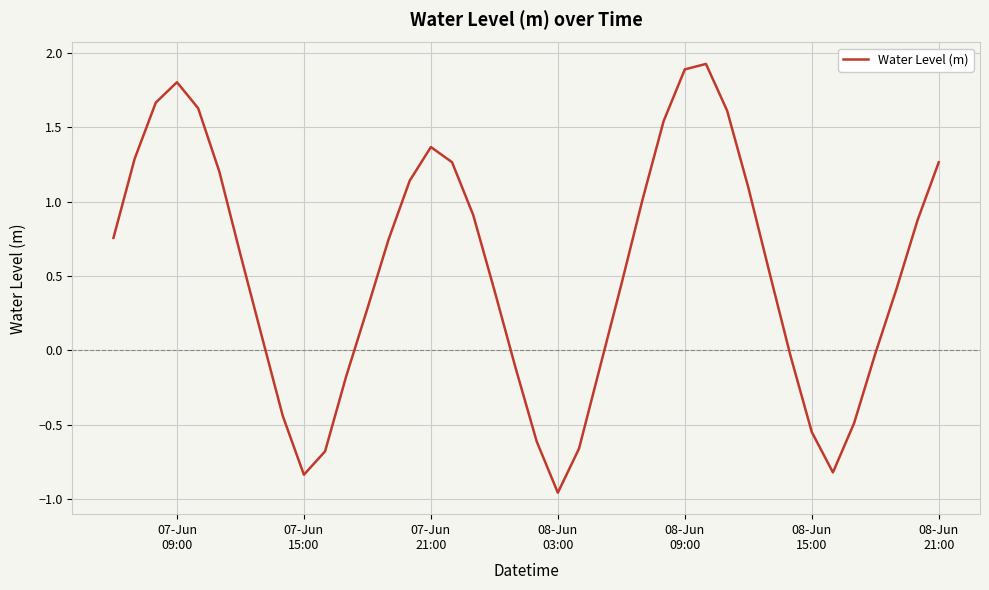

What is the difference between the maximum and minimum values?

2.9